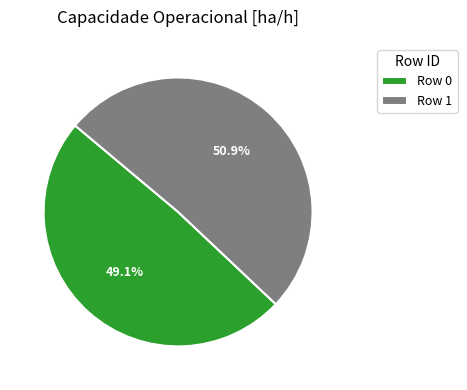

Rank the categories by value from lowest to highest.

Row 0, Row 1